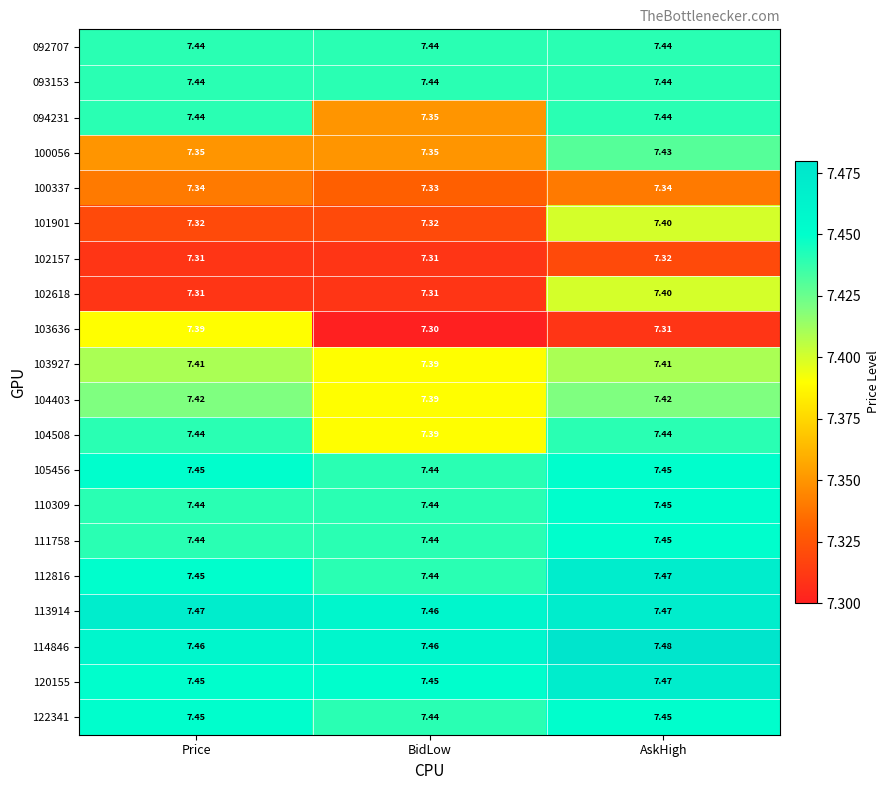

Which label corresponds to the smallest value in the chart?

BidLow